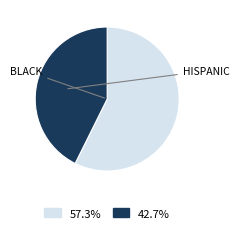

Does any single category account for the majority?

Yes